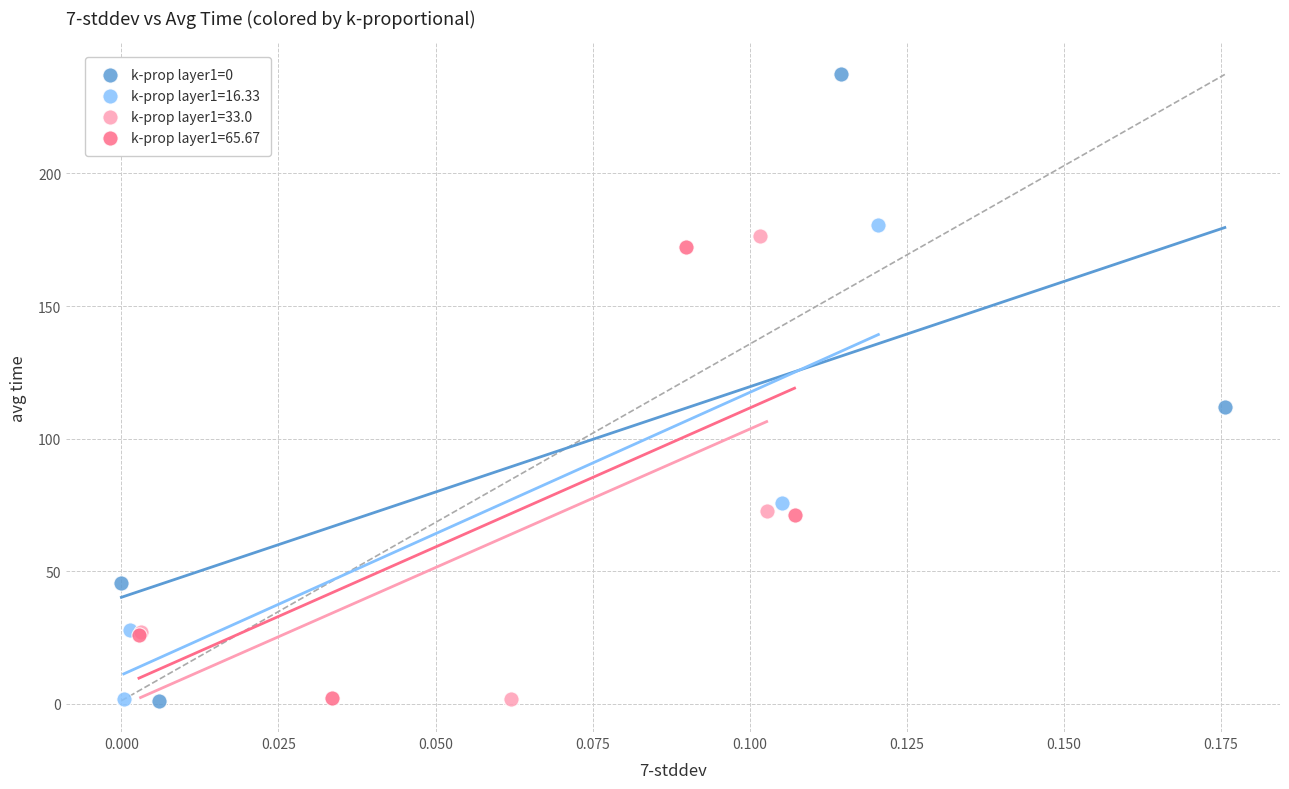

Which series contains the highest Y value?

k-prop layer1=0